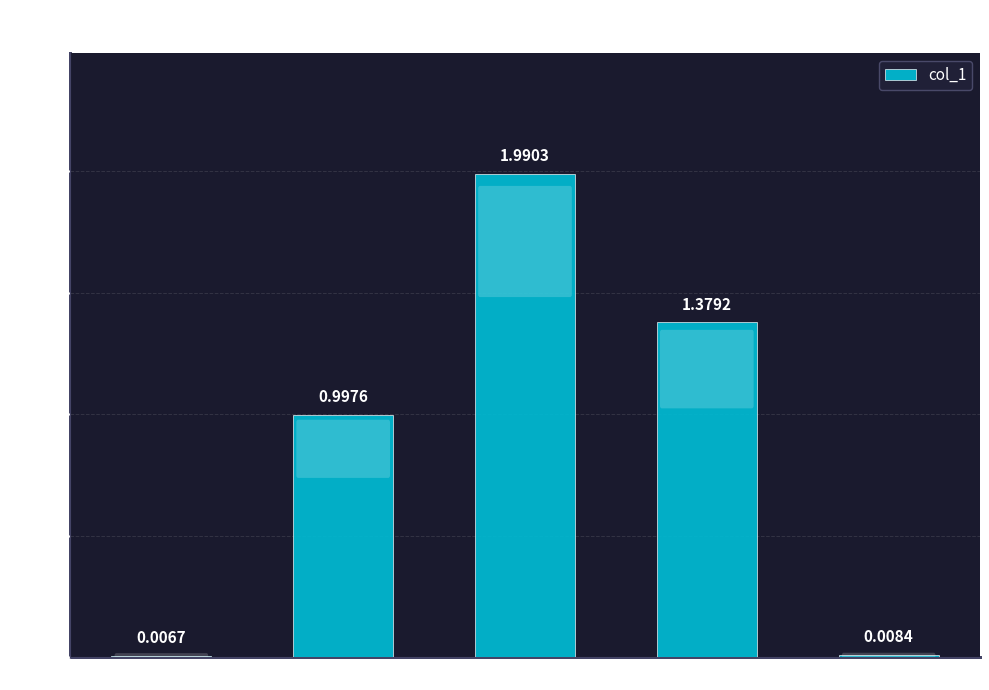

Which has a higher value, Inference Time or SMAPE?

SMAPE